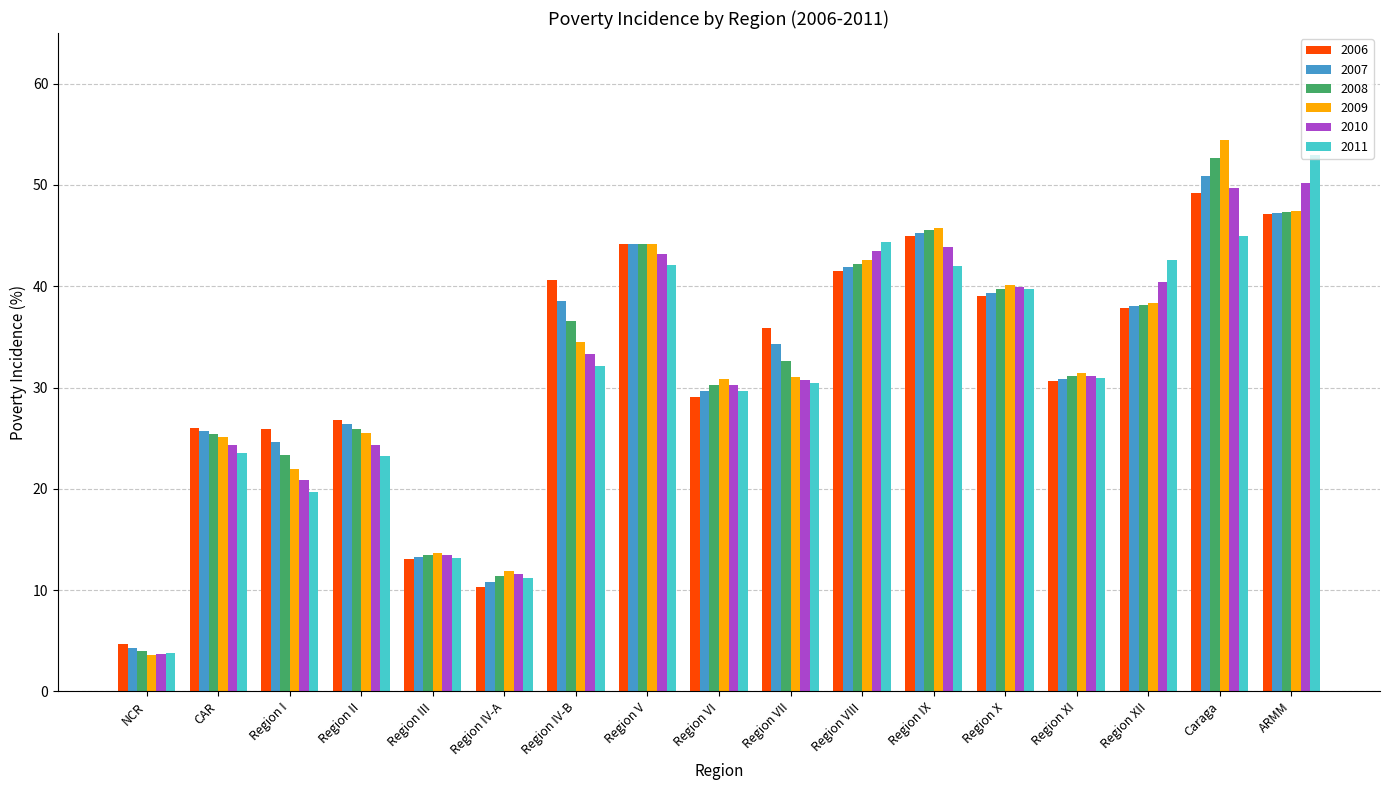

How many bars are there in total?

102